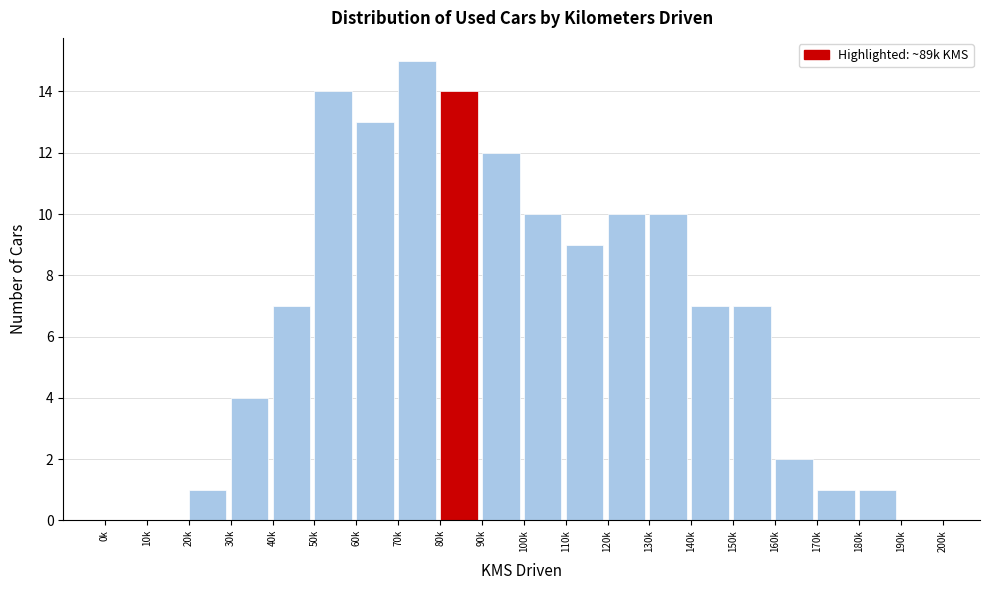

Reading left to right, transcribe all the data shown in this chart.

0k=0	10k=0	20k=1	30k=4	40k=7	50k=14	60k=13	70k=15	80k=14	90k=12	100k=10	110k=9	120k=10	130k=10	140k=7	150k=7	160k=2	170k=1	180k=1	190k=0